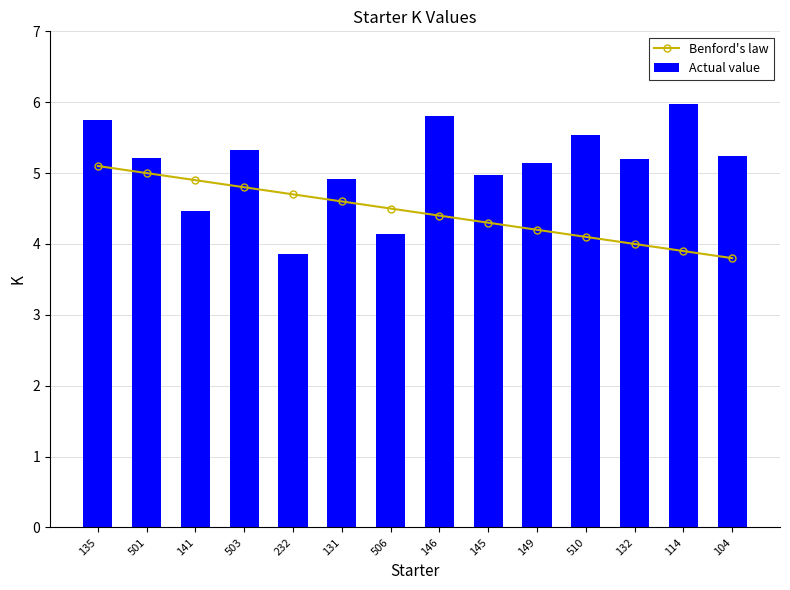

Is it true that Benford's law equals 2.9 at 149?

False